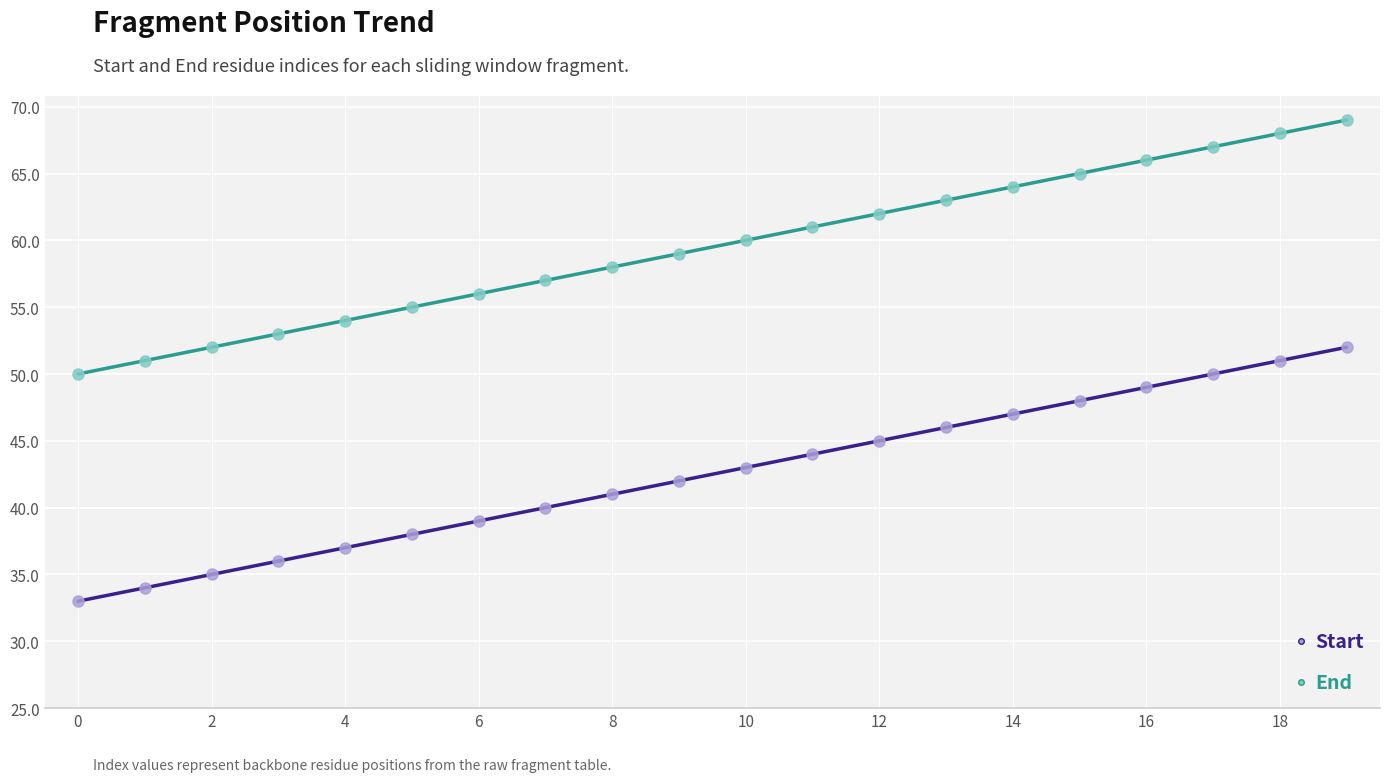

Which series reaches the maximum Y coordinate?

End